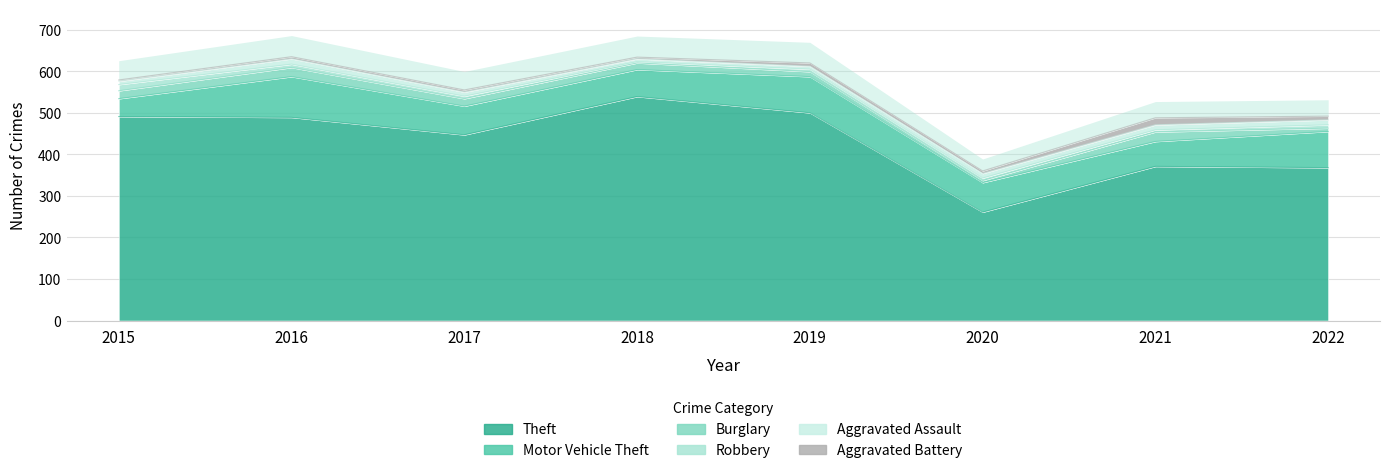

What is the value of the Aggravated Battery point at the 5th from the left?

8